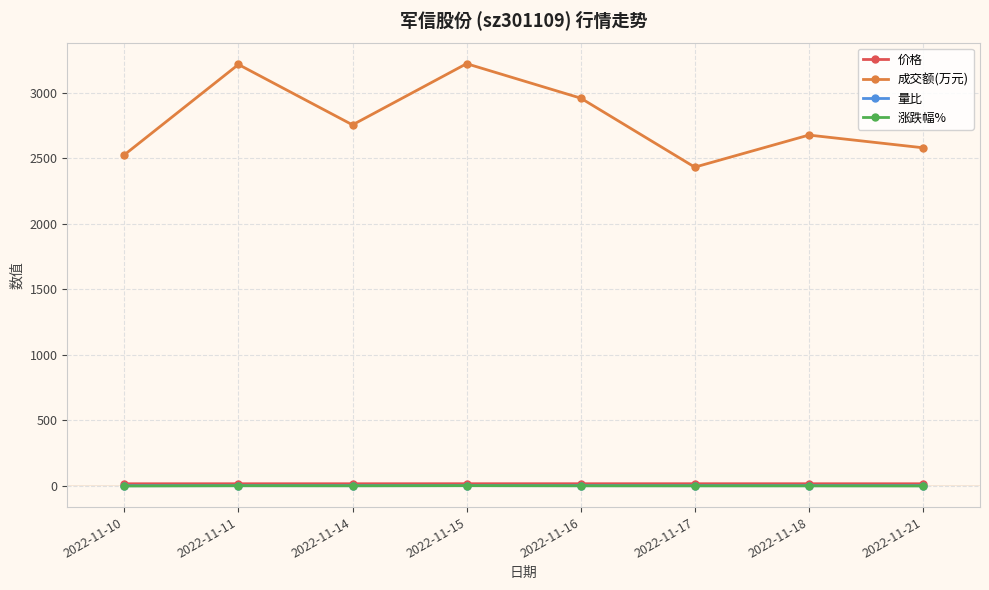

Does the chart have visible grid lines?

Yes